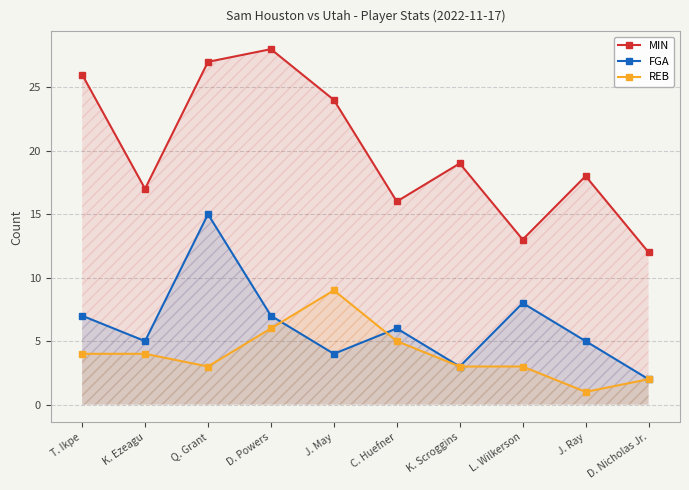

What is the label of the 1st point from the left?

T. Ikpe